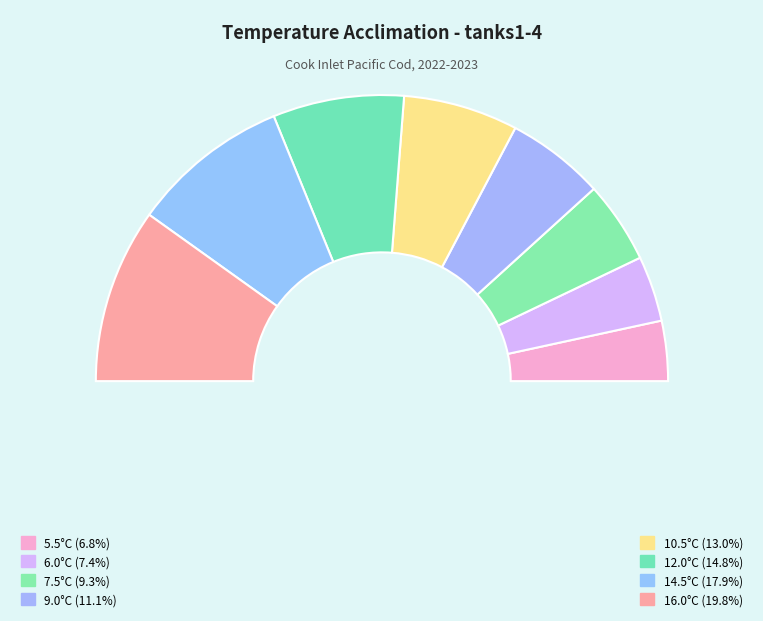

Do 2022-12-31 and 2022-12-27 together represent more than half of the pie?

No